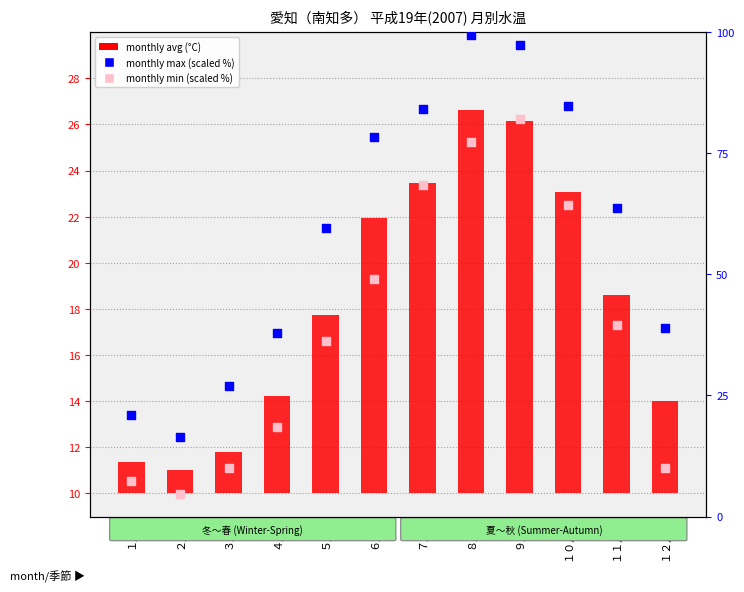

At which category is the sum across all series the highest?

９月